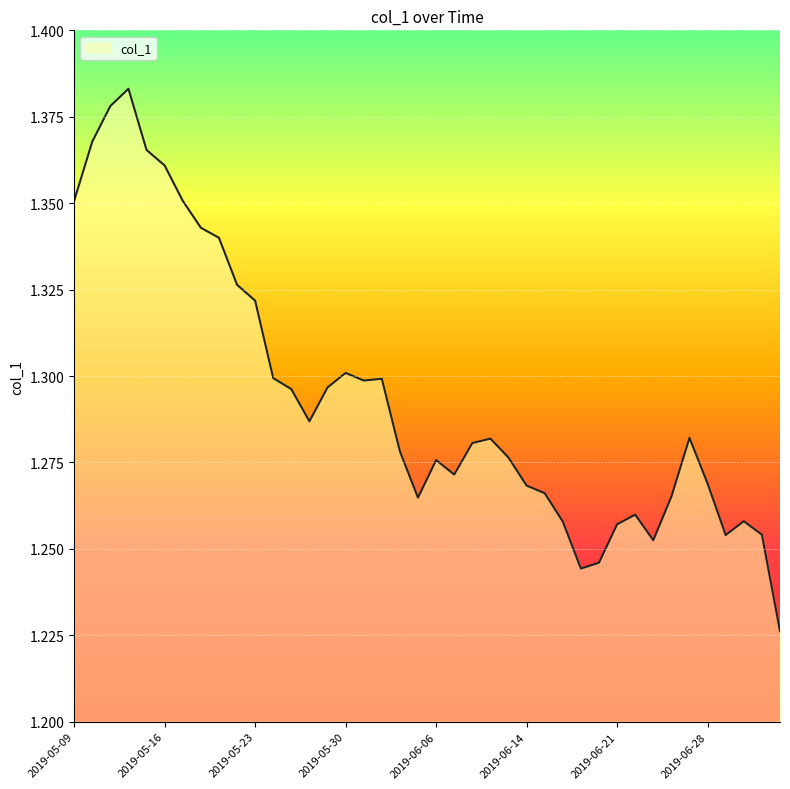

Count the number of data series in this chart.

1